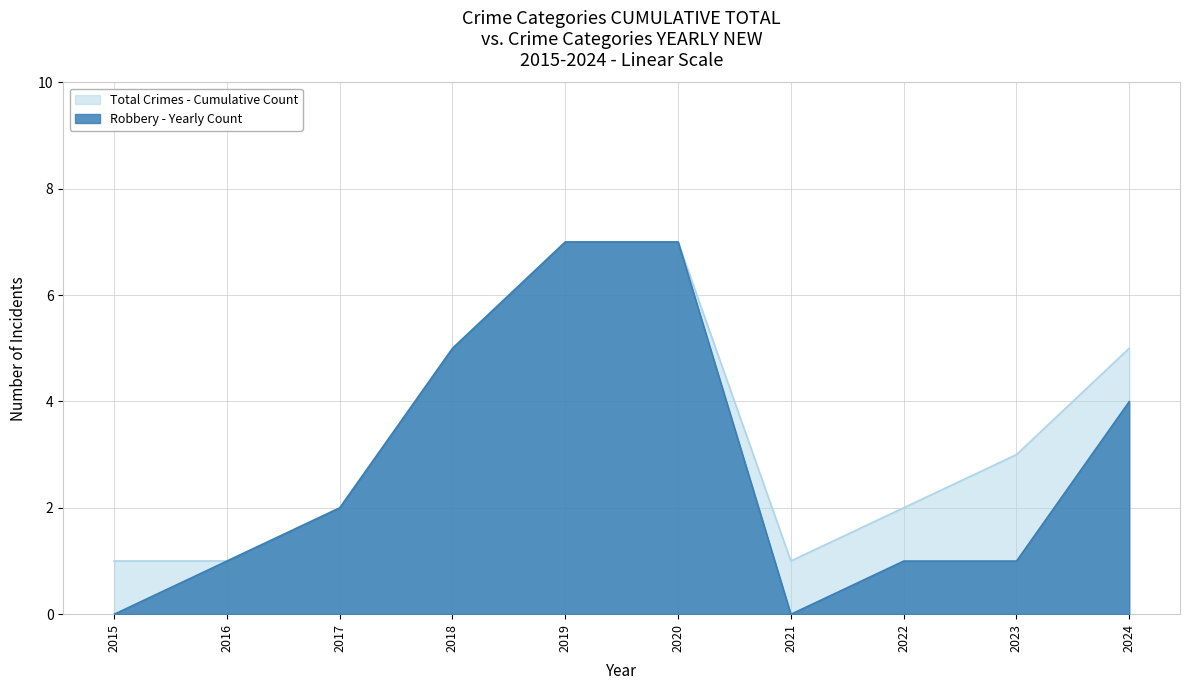

True or false: Total and Robbery cross at least once.

False